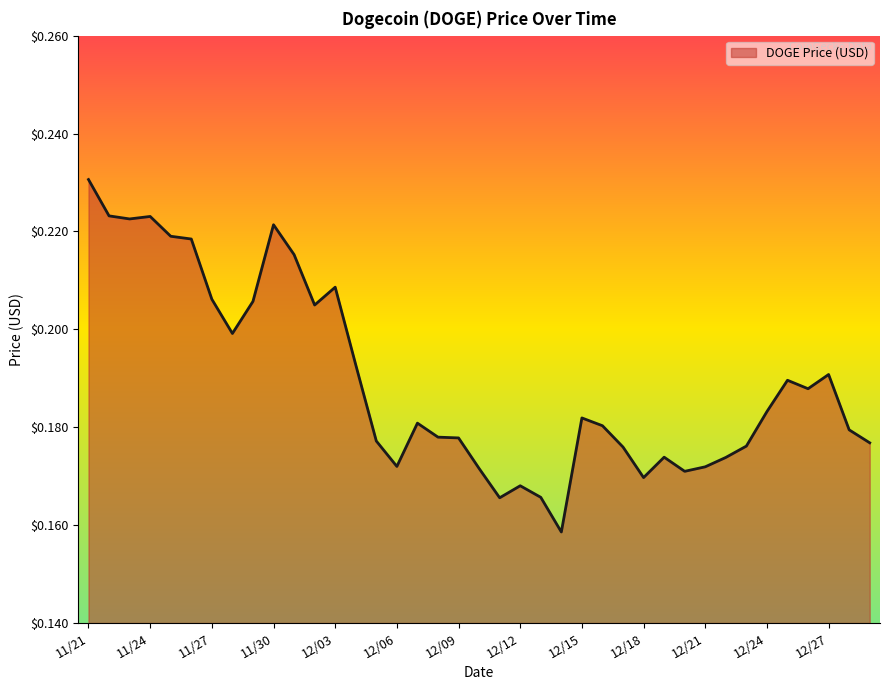

List the labels in order of value, largest first.

11/21, 11/22, 11/24, 11/23, 11/30, 11/25, 11/26, 12/01, 12/03, 11/27, 11/29, 12/02, 11/28, 12/04, 12/27, 12/25, 12/26, 12/24, 12/15, 12/07, 12/16, 12/28, 12/08, 12/09, 12/05, 12/29, 12/23, 12/17, 12/19, 12/22, 12/06, 12/21, 12/10, 12/20, 12/18, 12/12, 12/13, 12/11, 12/14